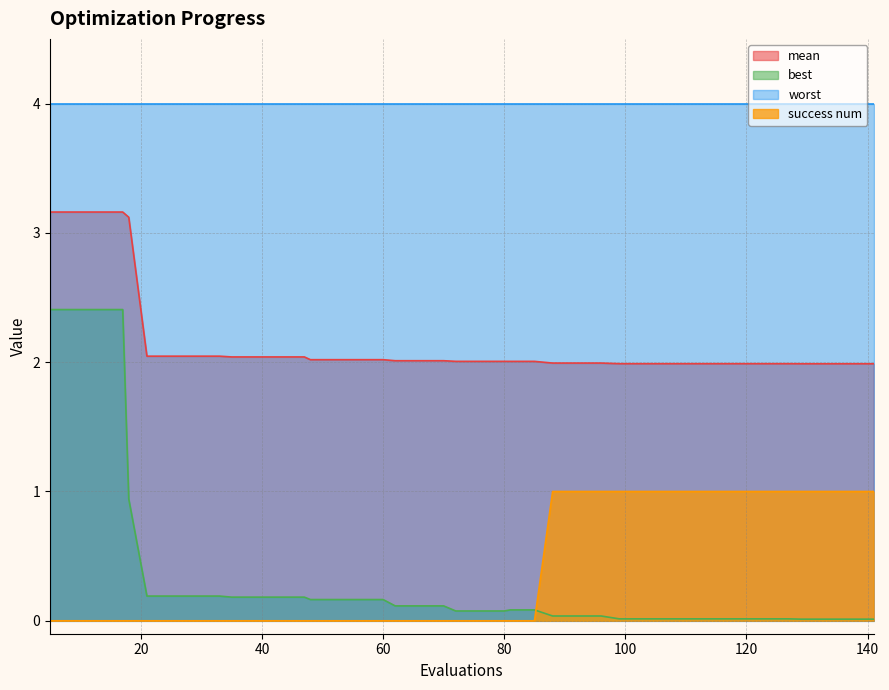

What is the average value of the best series?

0.3